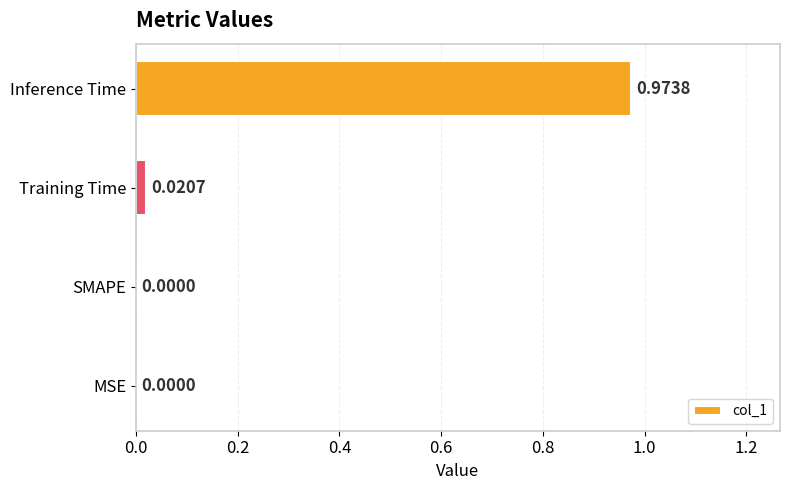

Which label corresponds to the largest value in the chart?

Inference Time